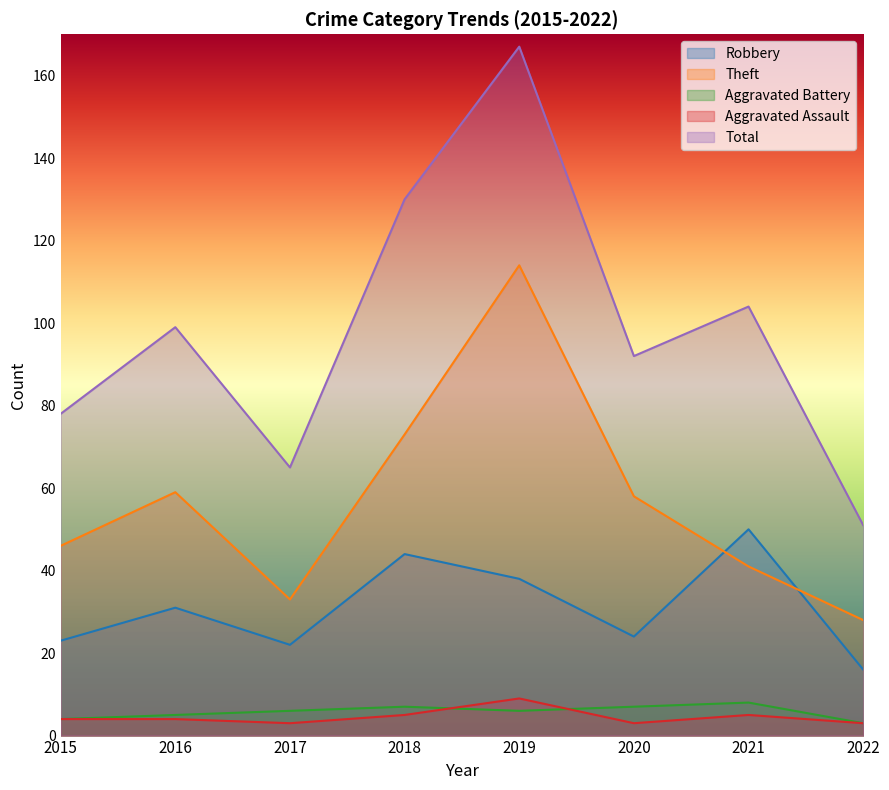

At 2020, list the series in order from smallest to largest.

Aggravated Assault, Aggravated Battery, Robbery, Theft, Total